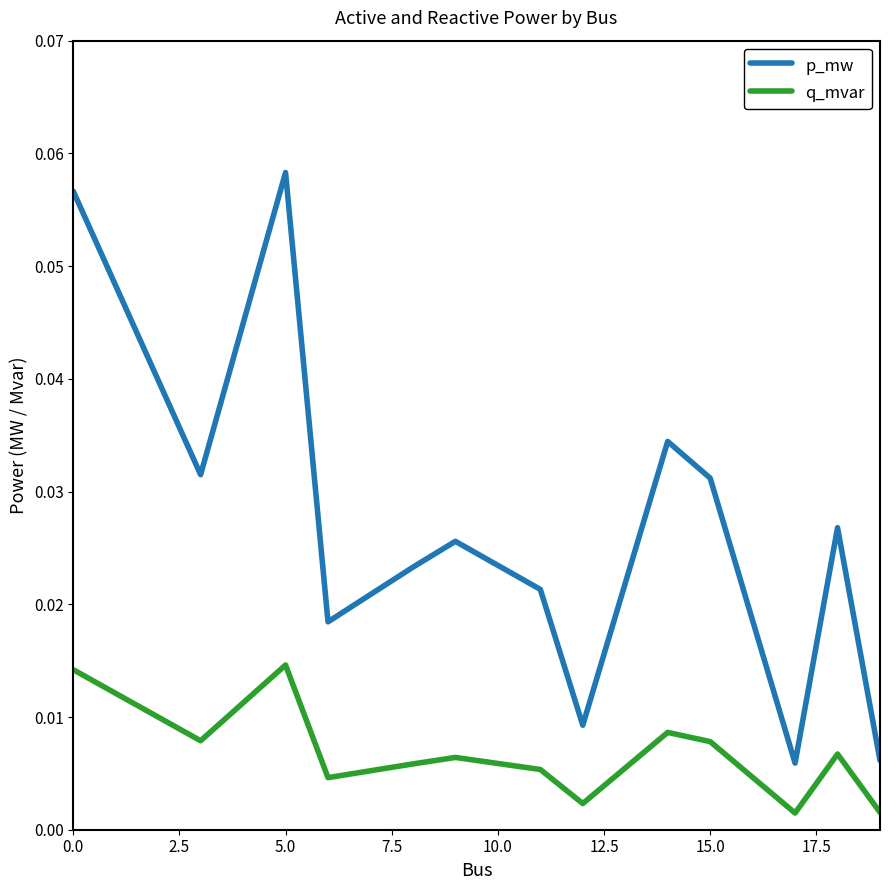

Which series has the largest total across all categories?

p_mw